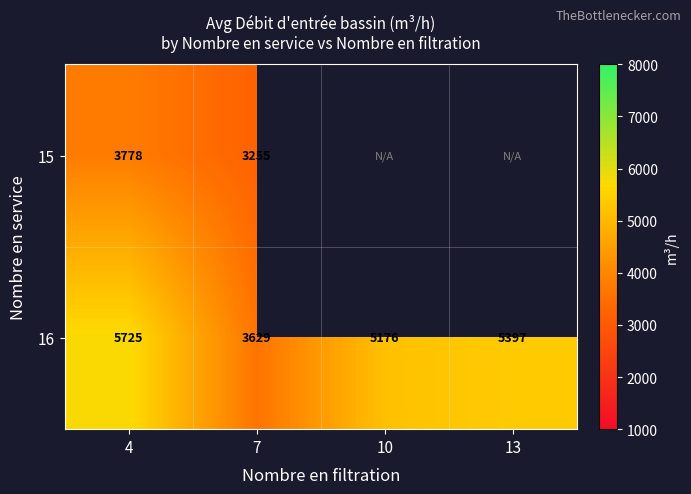

What is the total value across all series at 7?

6884